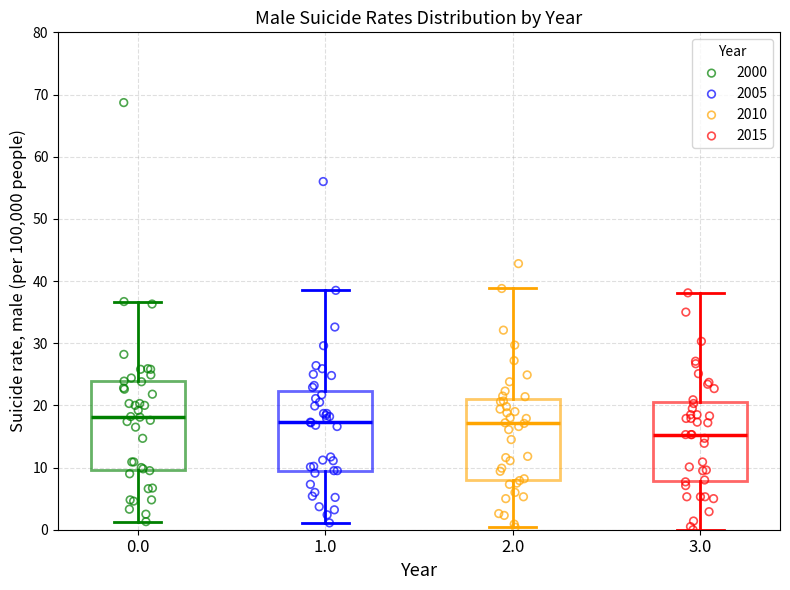

Which series has the largest Y range (max minus min)?

2000